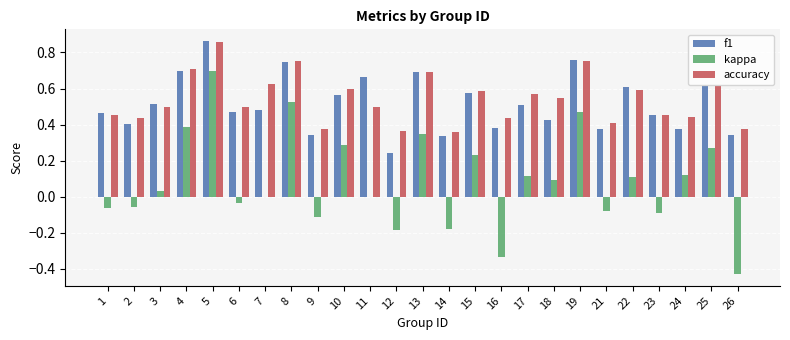

At which label does f1 reach its peak?

5